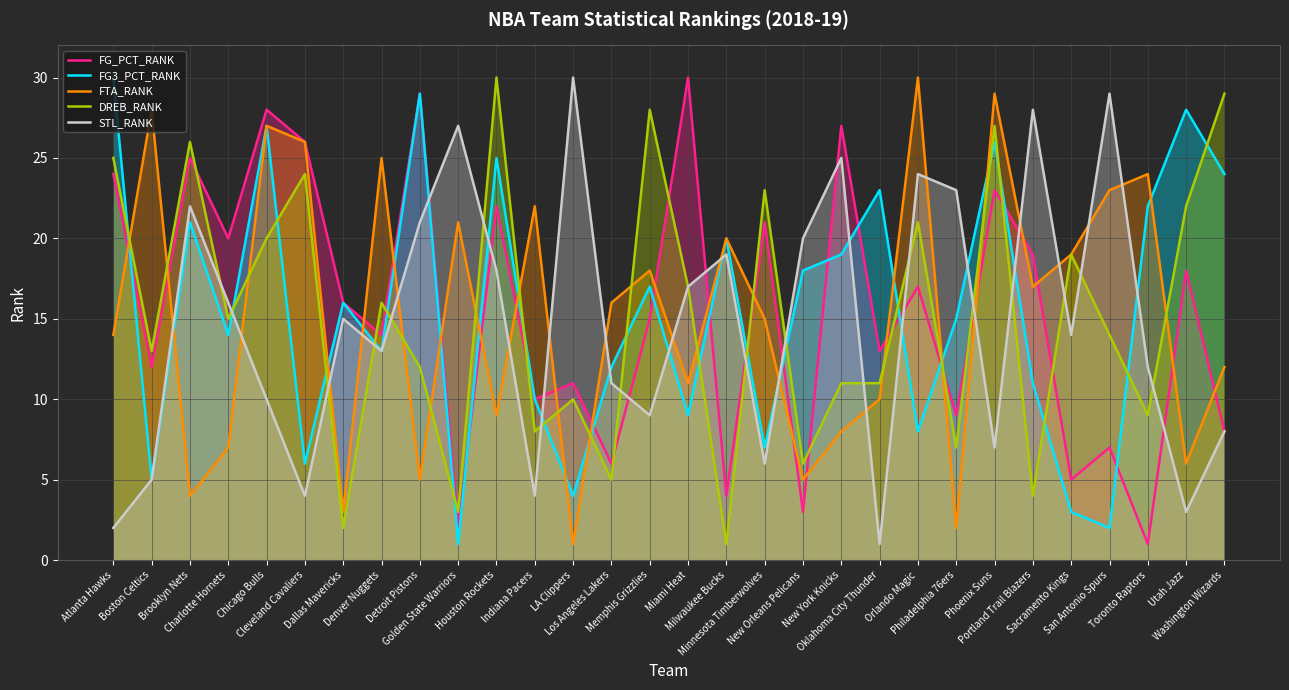

The FG3_PCT_RANK series shows 17 at Memphis Grizzlies. True or false?

True